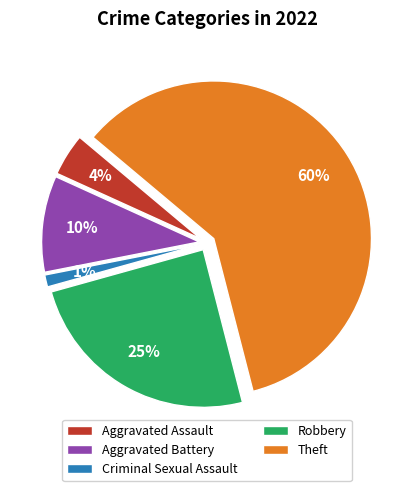

Combined, do Robbery and Theft account for over 50%?

Yes